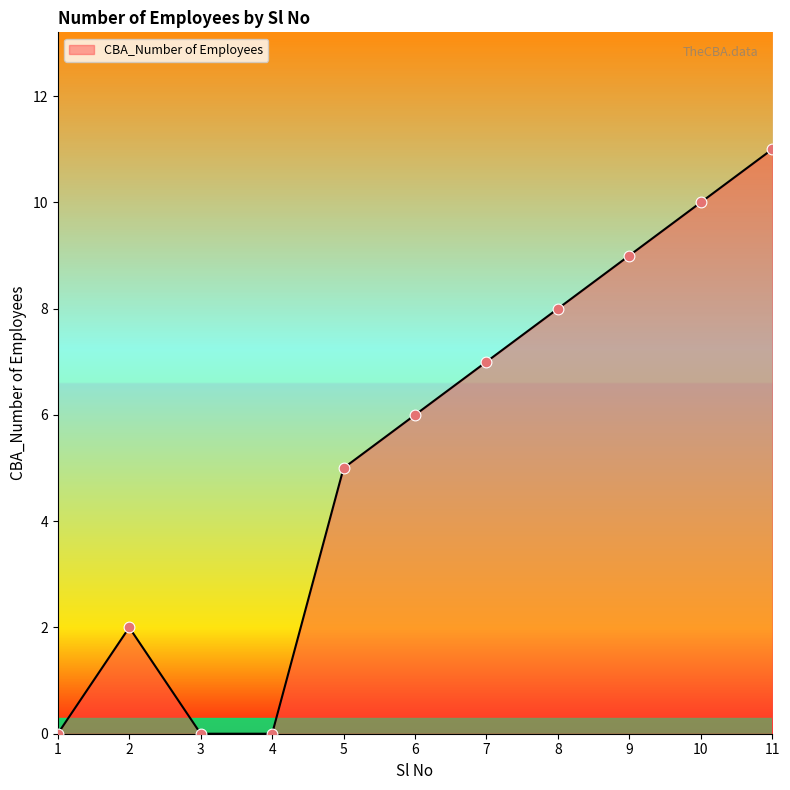

What is the ratio of the value at 2 to the value at 9?

0.2